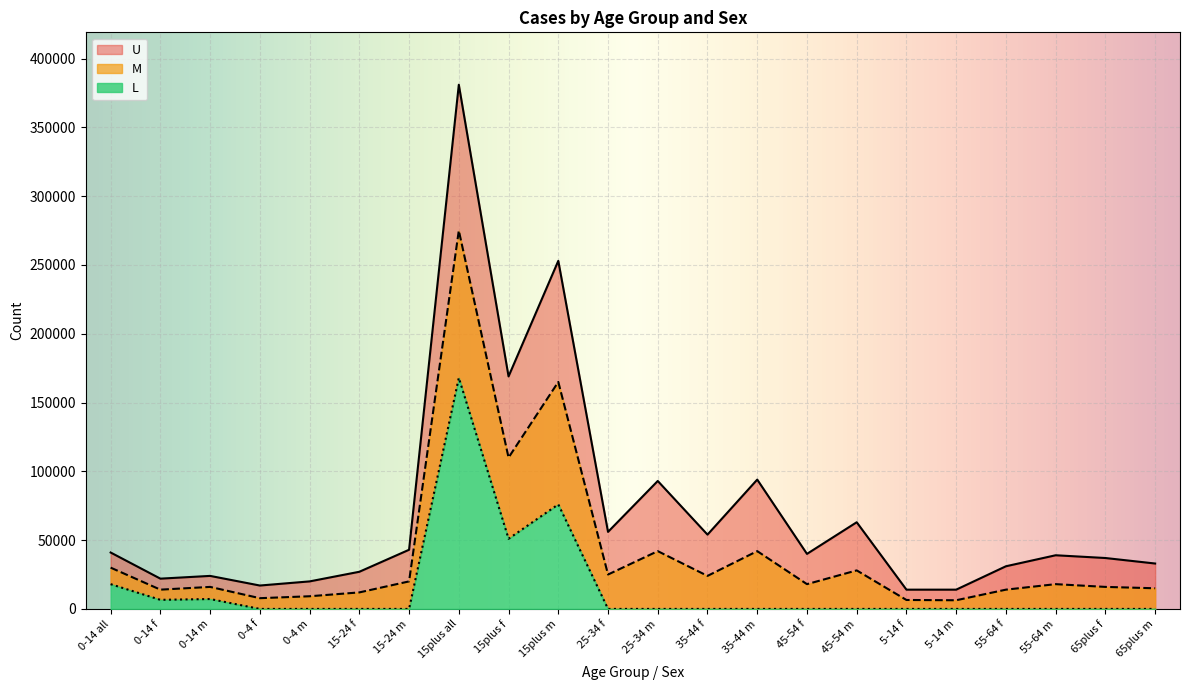

True or false: M and L intersect in this chart.

False